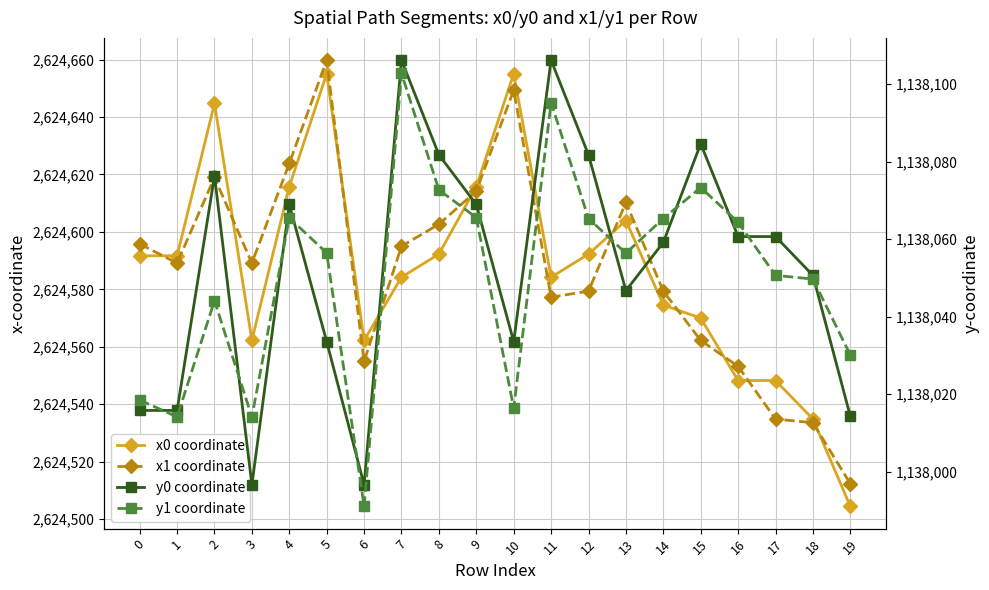

What is the difference between the second highest and minimum values in the x1 coordinate series?

137.0